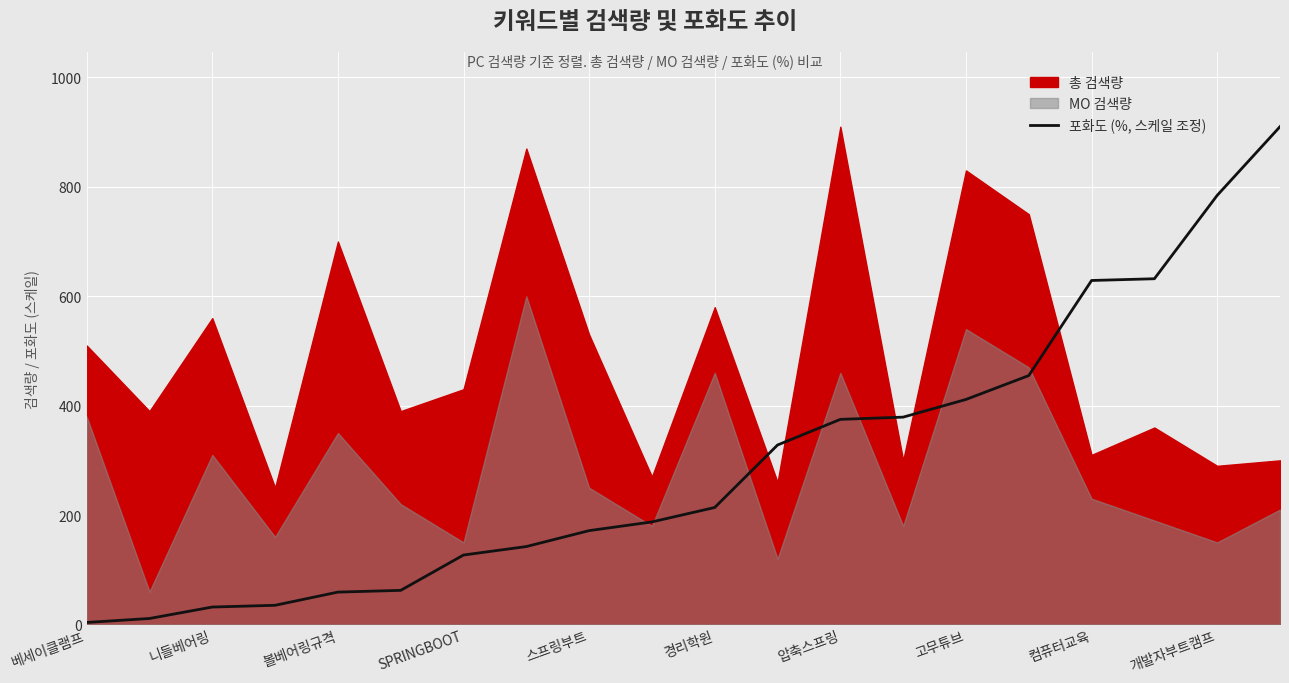

The value of 포화도 (%, 스케일 조정) at 경리학원 is 213.8. True or false?

True